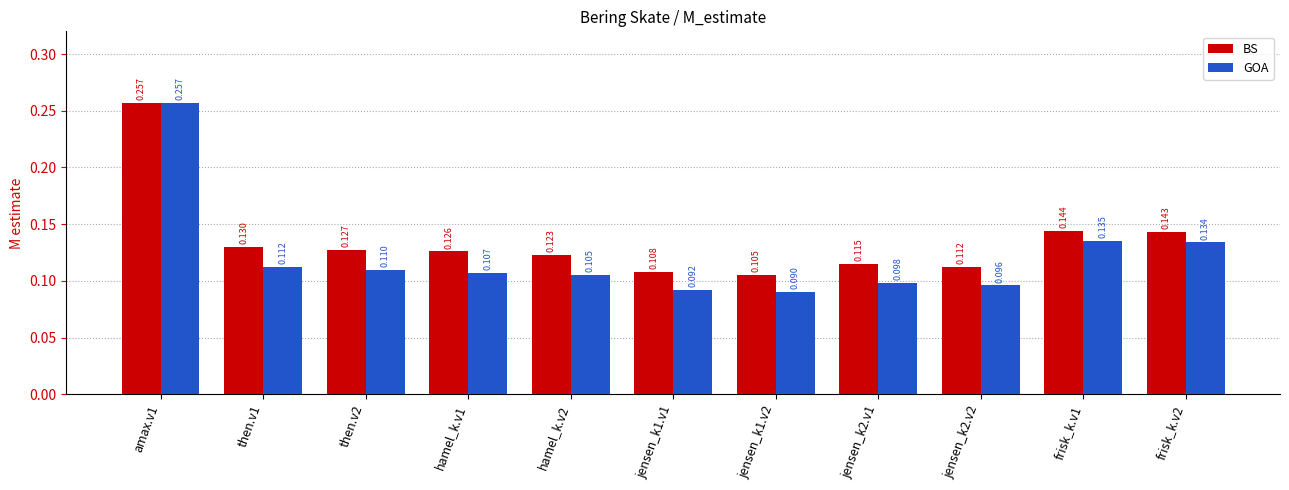

Between then.v2 and hamel_k.v1, which series saw the biggest shift?

GOA